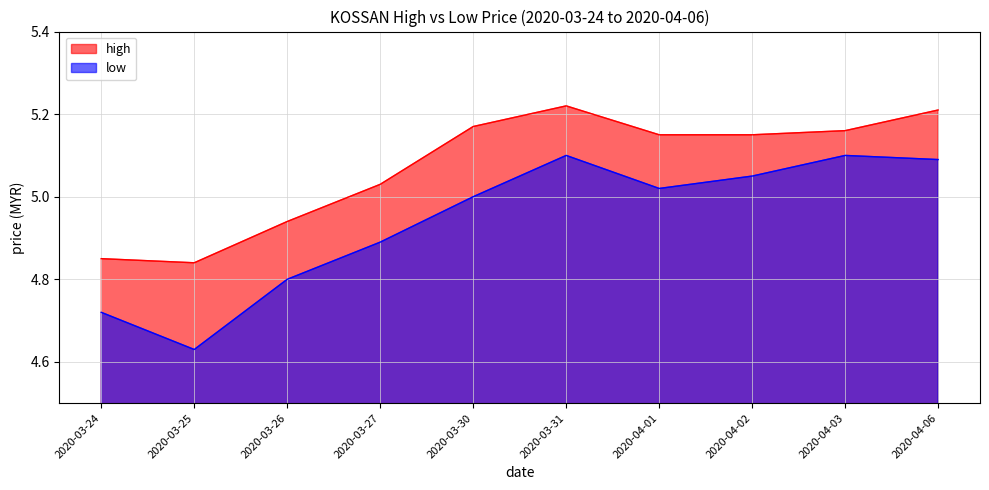

True or false: low and high intersect in this chart.

False